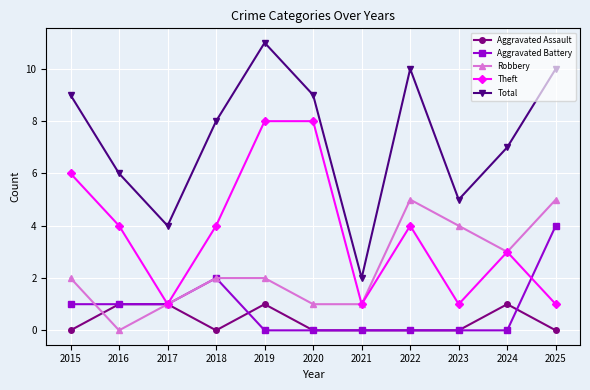

Is the value of Theft at 2024 greater than the value of Aggravated Assault at 2016?

Yes